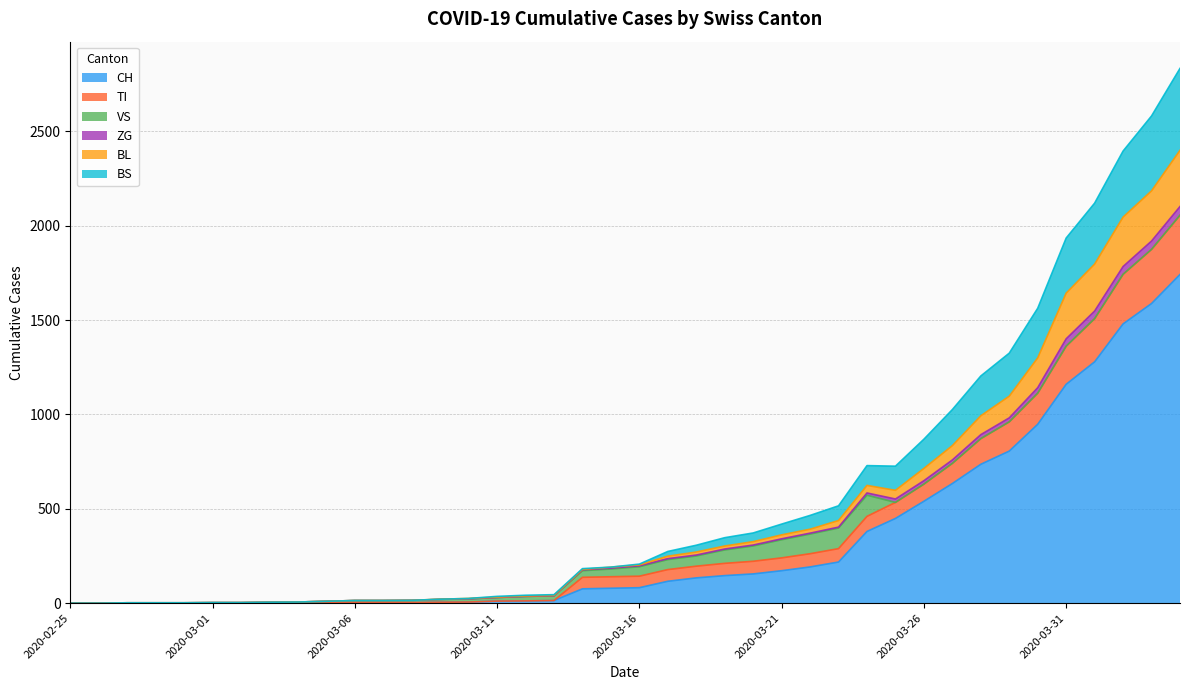

What is the highest value of the CH series?

1742